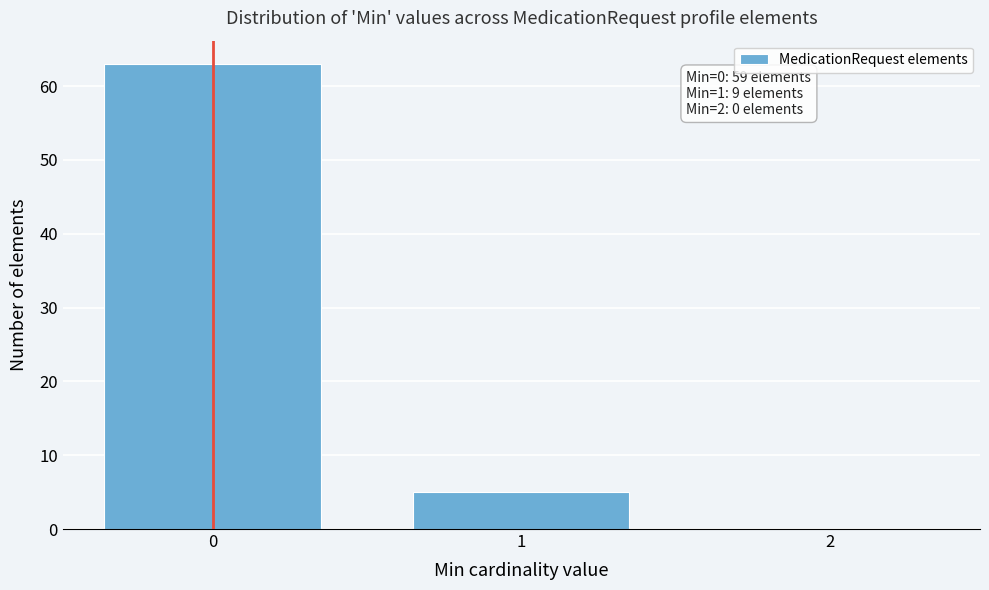

Which range on the x-axis has the tallest bar?

-0.5 to 0.5